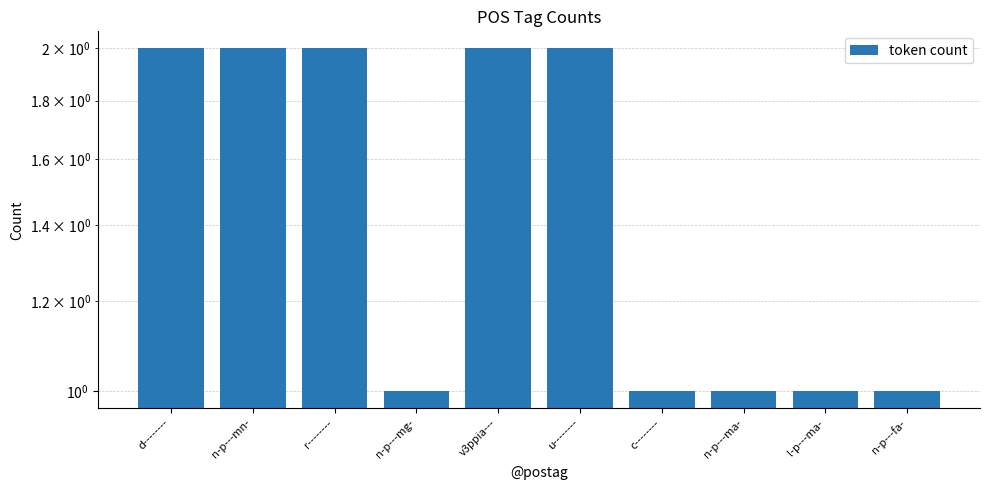

Is it true that the value at r-------- is 1?

False